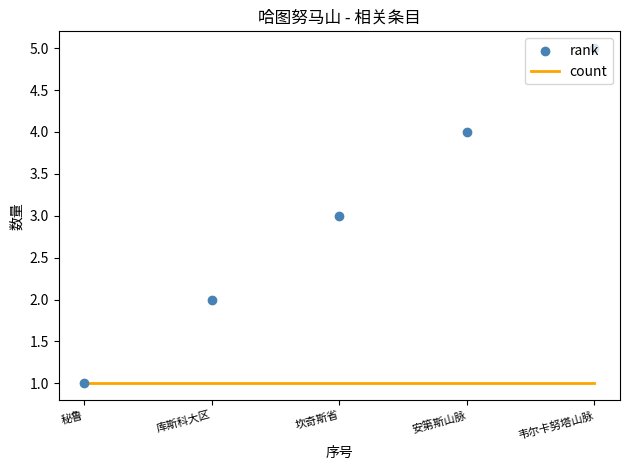

Which series has the largest Y range (max minus min)?

rank